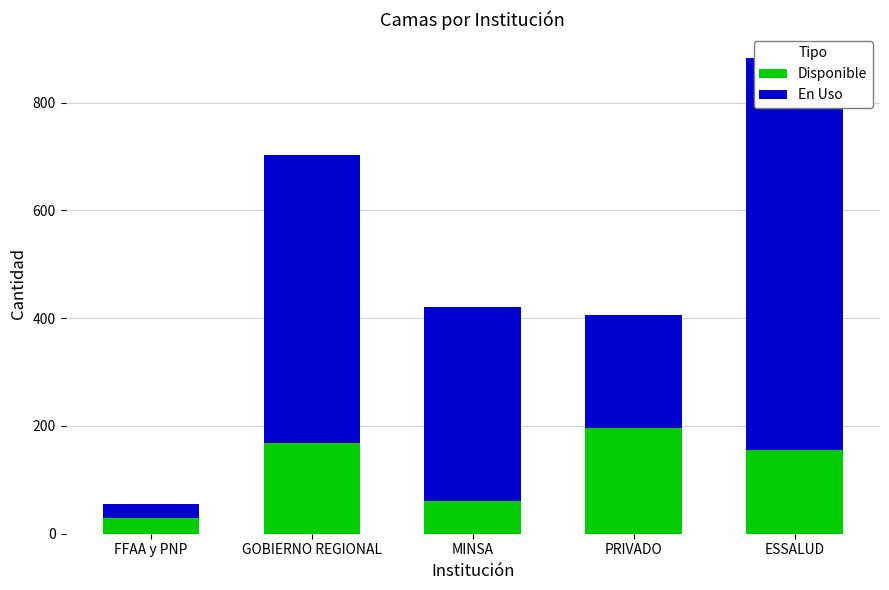

Between MINSA and ESSALUD, which is larger?

ESSALUD